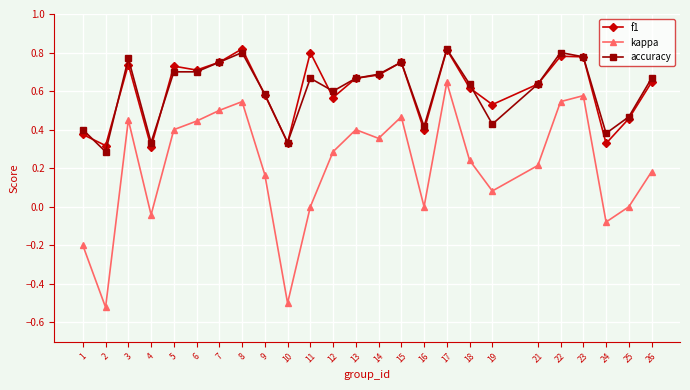

True or false: kappa and accuracy cross at least once.

False